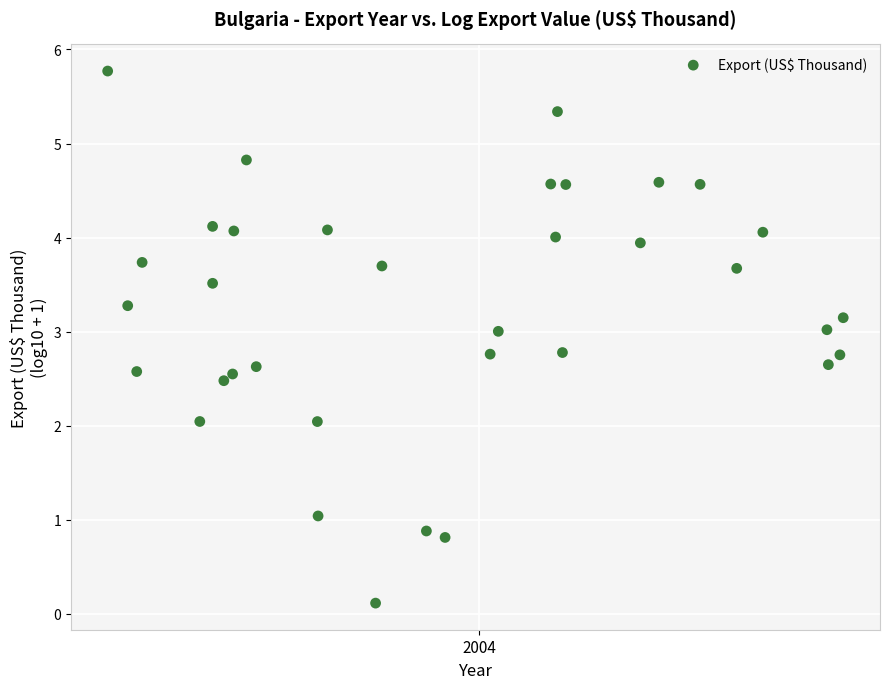

What is the range of Y values (max minus min)?

5.7